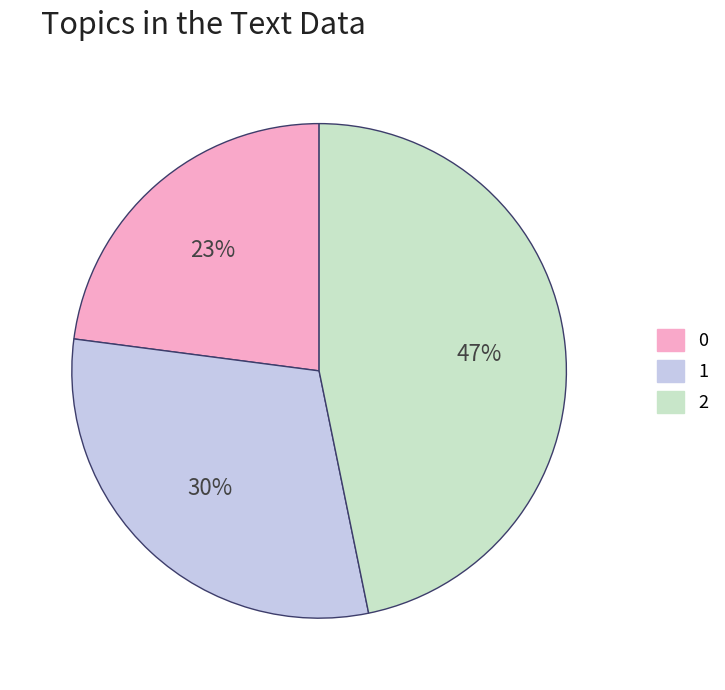

What percentage is the 0 slice, to the nearest percent?

23%